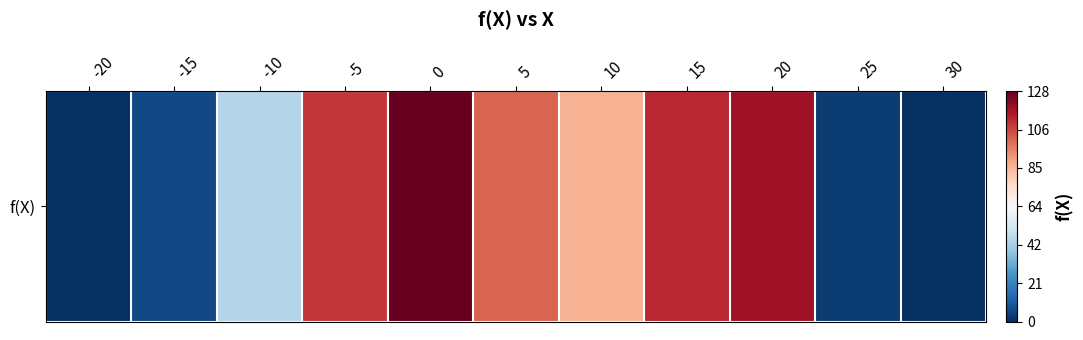

What is the sum of the values at -20 and 20?

118